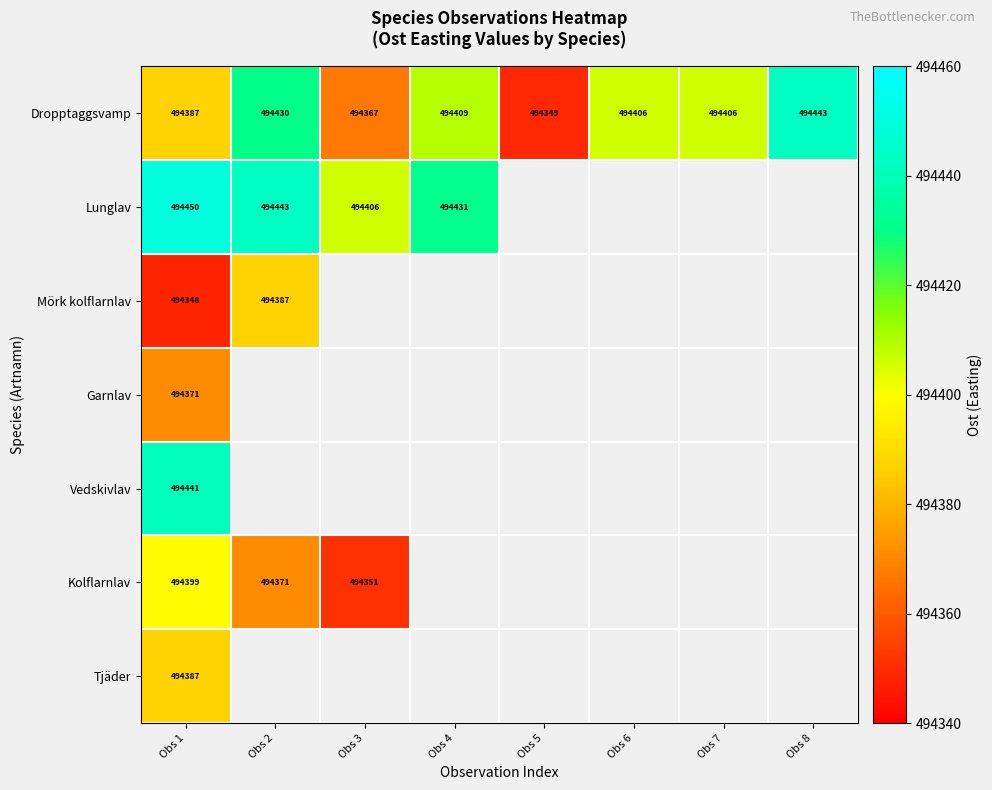

Which label corresponds to the smallest value in the chart?

Obs 1